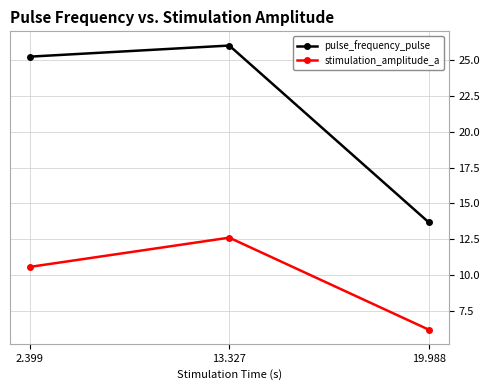

What are all the series names shown in the legend?

pulse_frequency_pulse, stimulation_amplitude_a